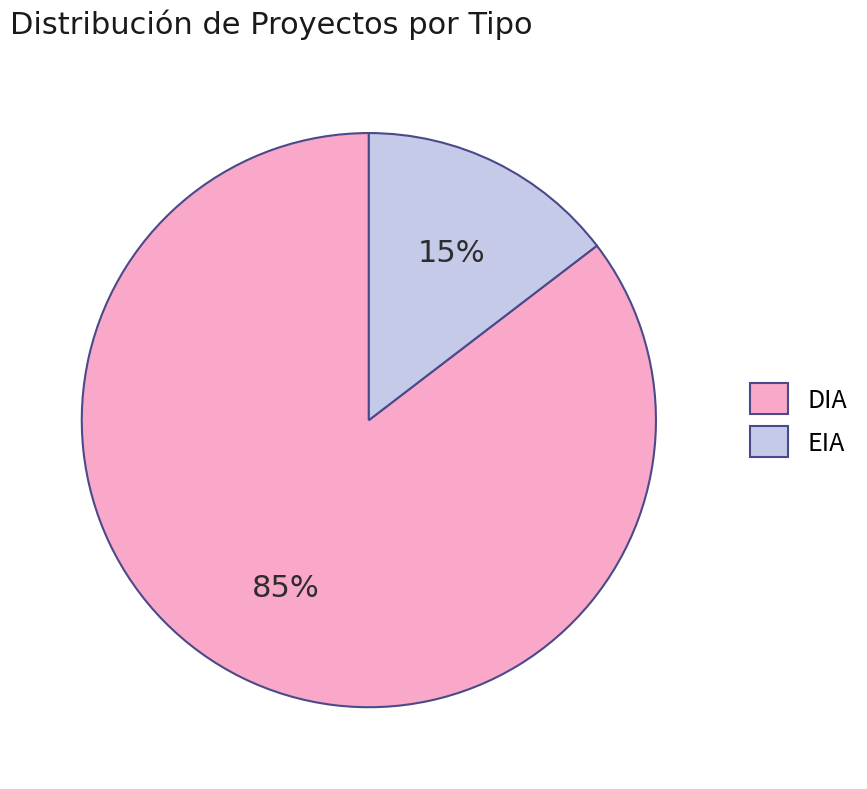

To the nearest percent, what is the combined percentage of EIA and DIA?

100%